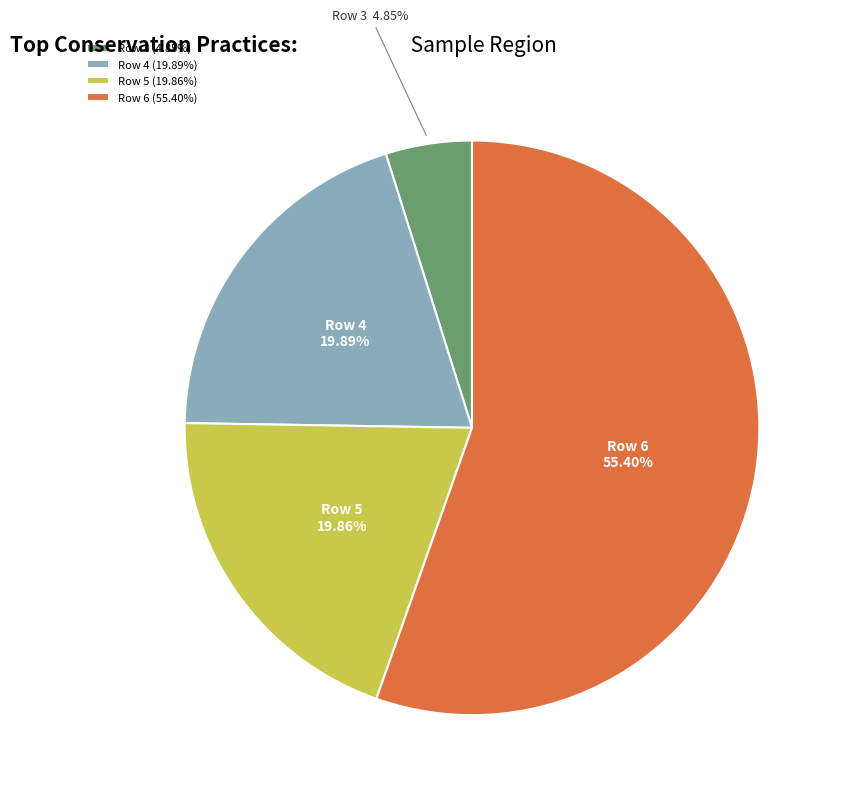

What percentage is the Row 4 slice, to the nearest percent?

20%